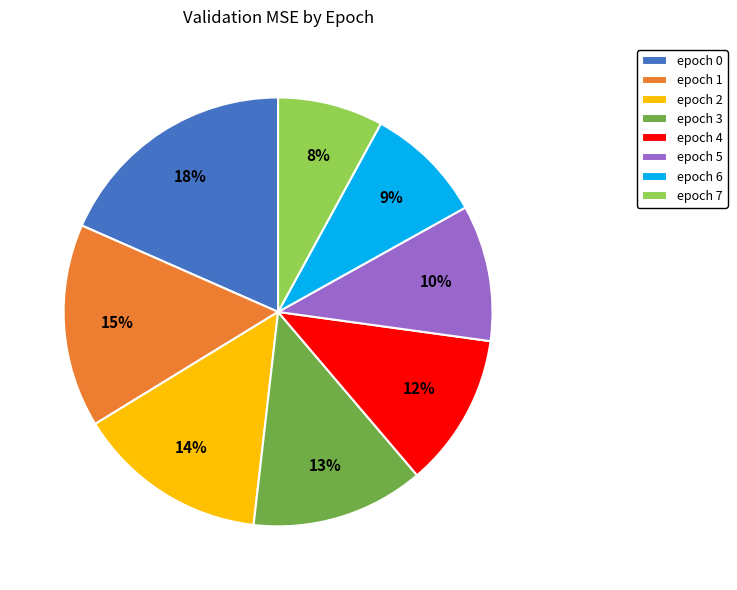

How many slices are in this pie chart?

8